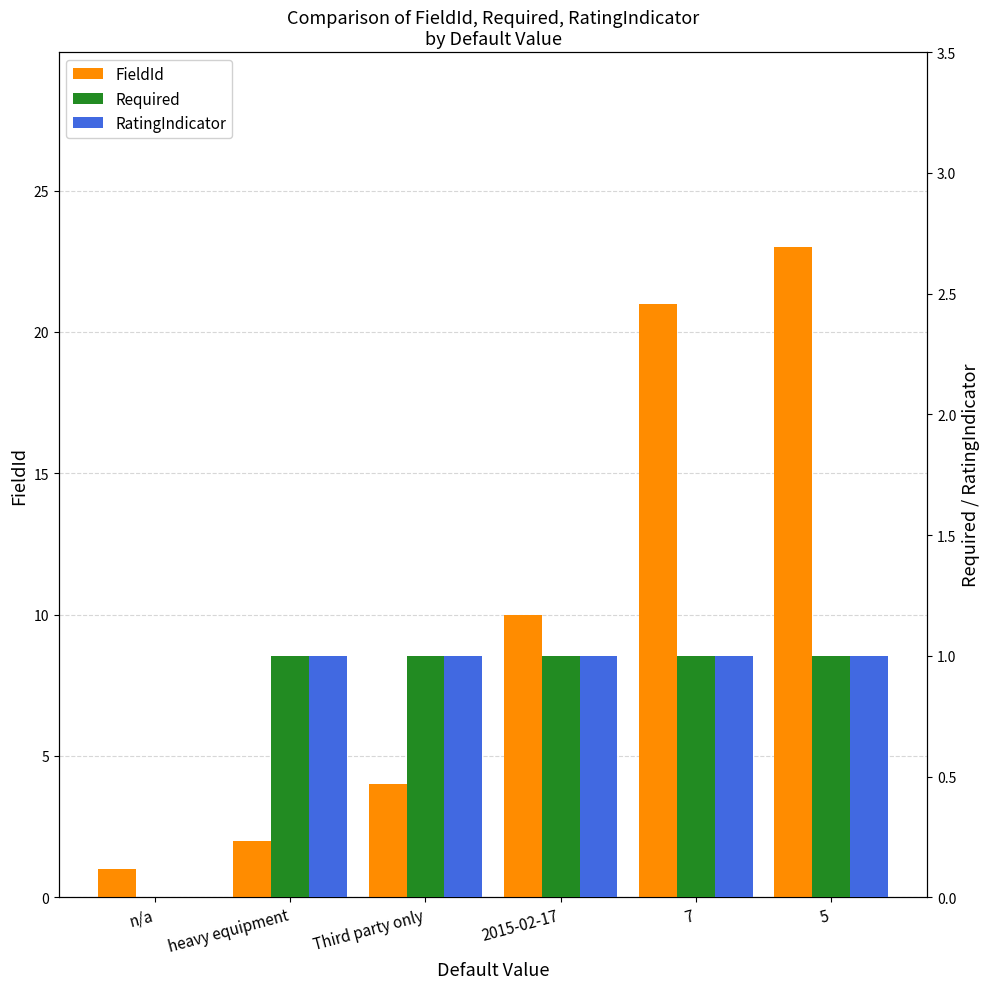

What is the difference between the maximum and minimum values in the RatingIndicator series?

1